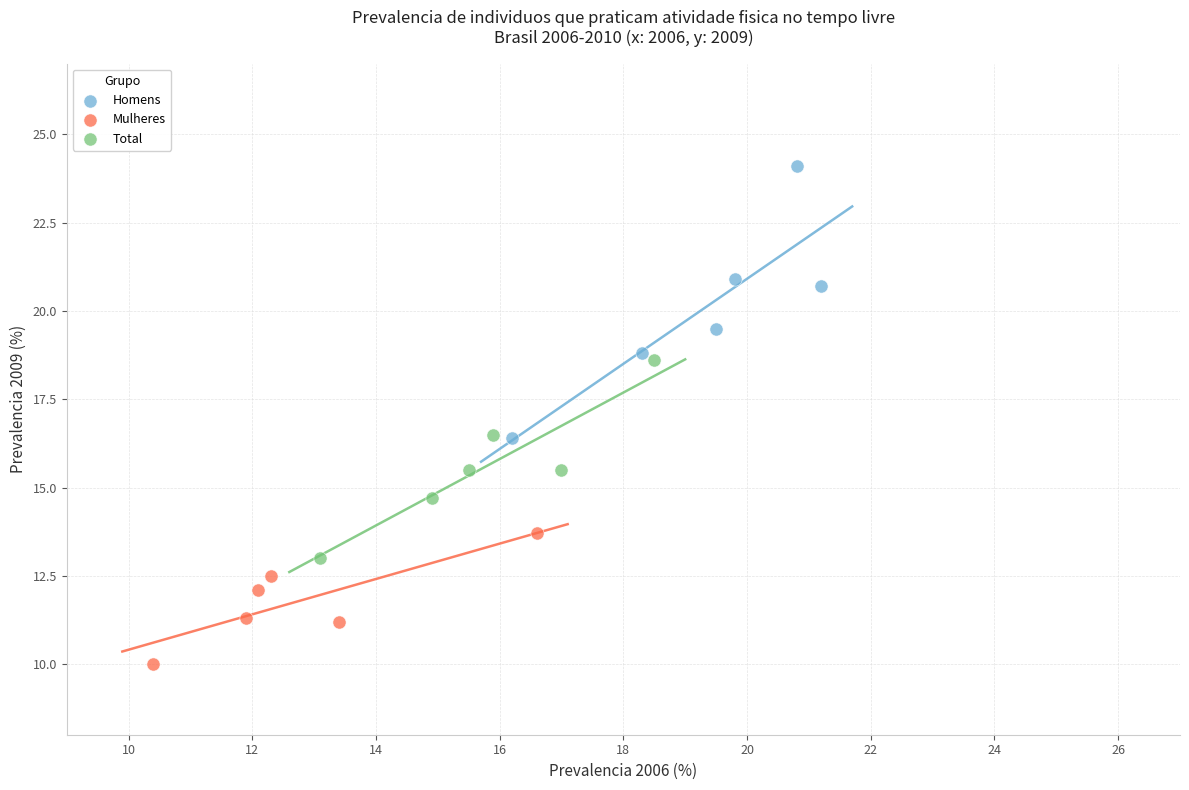

Which series has the largest Y range (max minus min)?

Homens